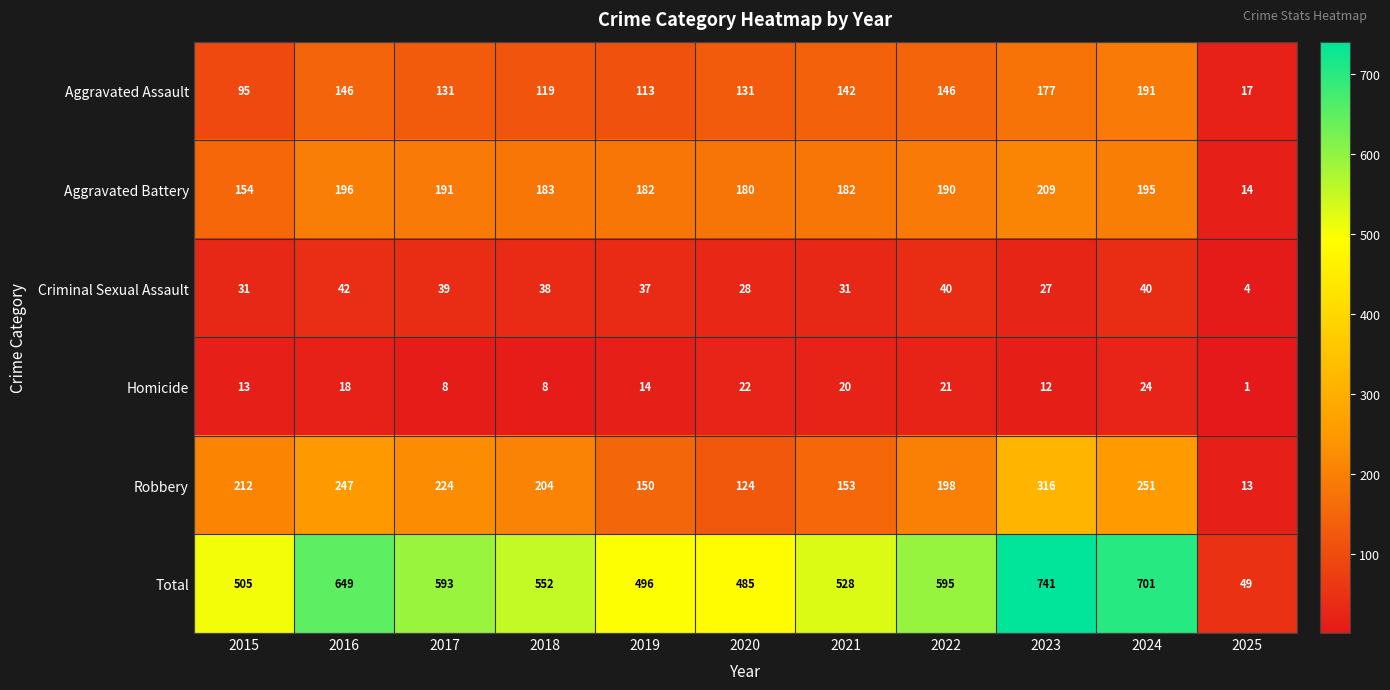

What is the total value across all series at 2021?

1056